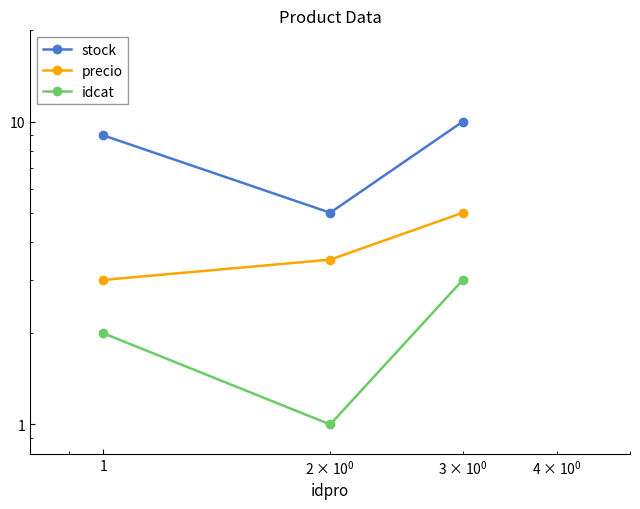

How many values in the precio series exceed 3?

2